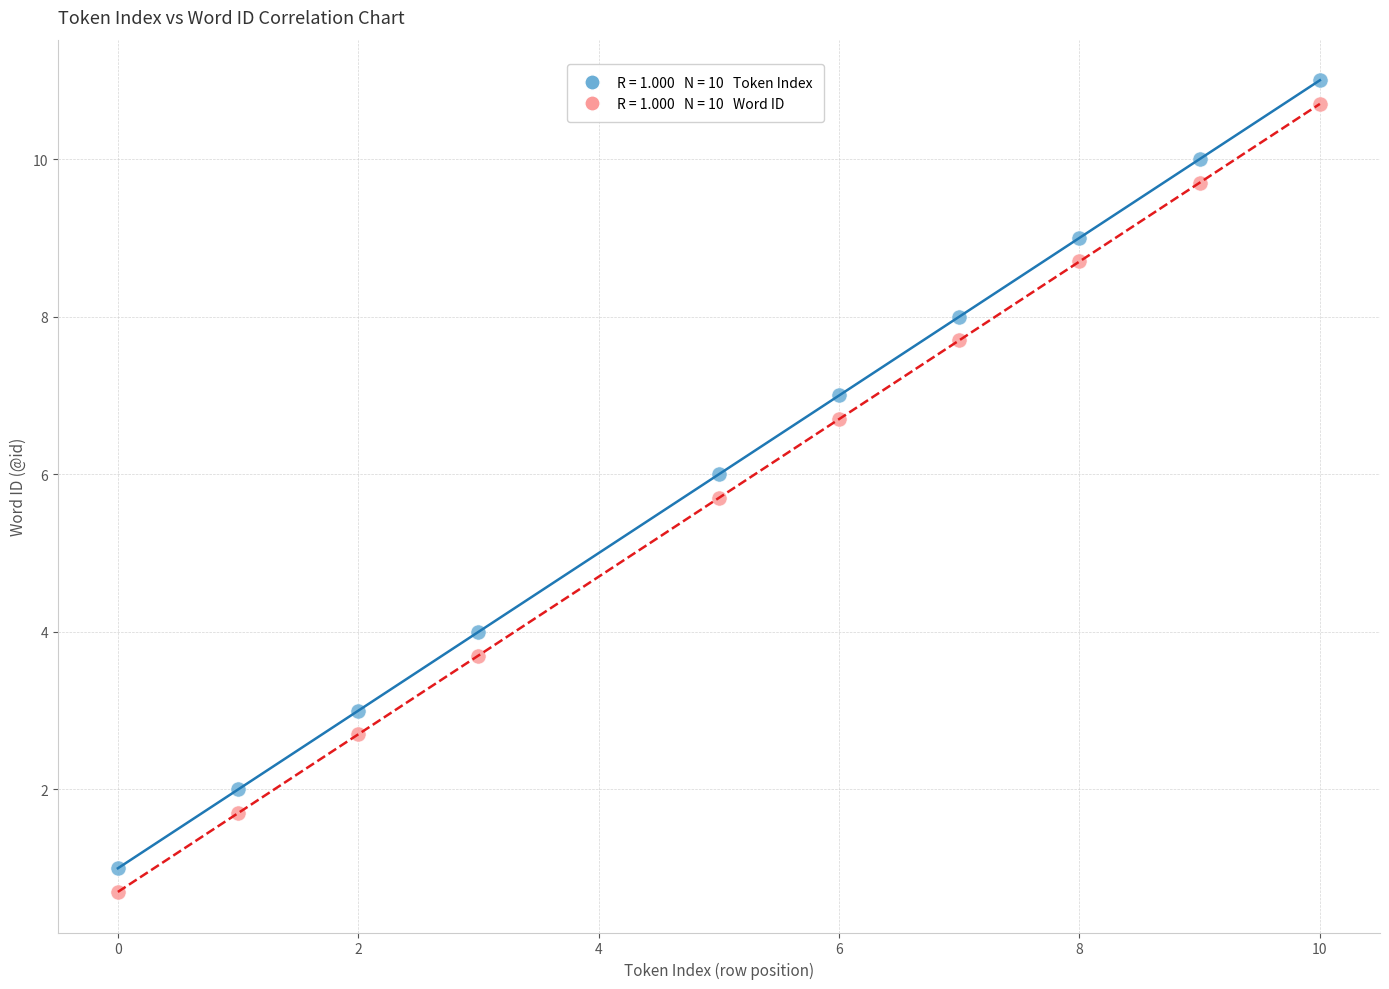

Across all series, what Y value is closest to 5?

5.7